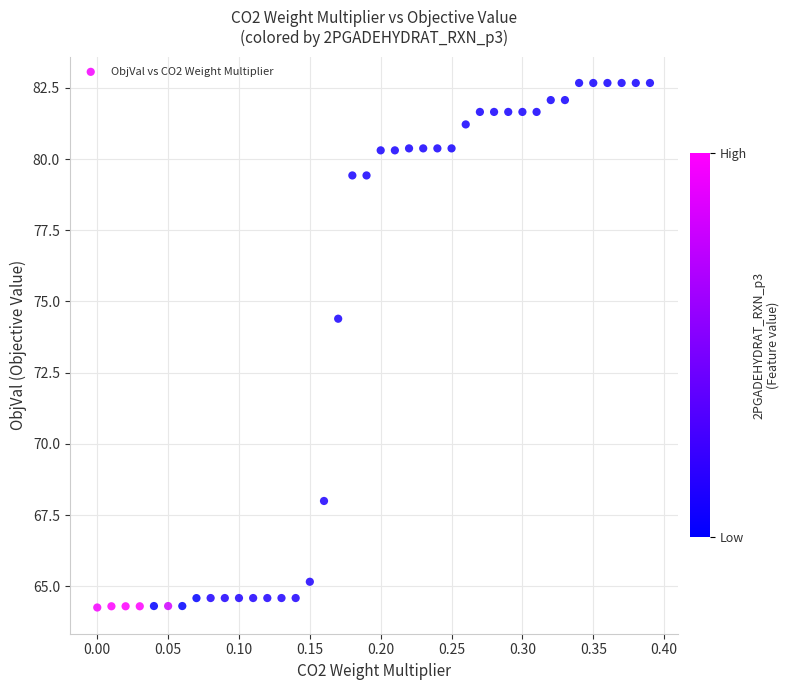

What is the range of X values (max minus min)?

0.4